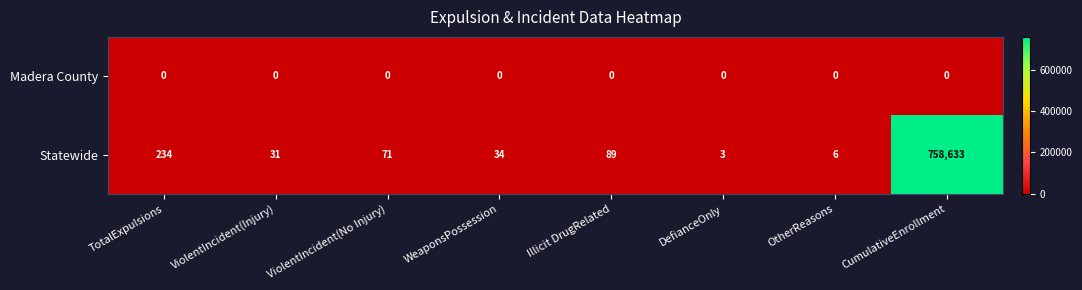

Reading left to right, what are all the values shown in this chart?

Madera County: TotalExpulsions=0	ViolentIncident(Injury)=0	ViolentIncident(No Injury)=0	WeaponsPossession=0	Illicit DrugRelated=0	DefianceOnly=0	OtherReasons=0	CumulativeEnrollment=0
Statewide: TotalExpulsions=234	ViolentIncident(Injury)=31	ViolentIncident(No Injury)=71	WeaponsPossession=34	Illicit DrugRelated=89	DefianceOnly=3	OtherReasons=6	CumulativeEnrollment=758633